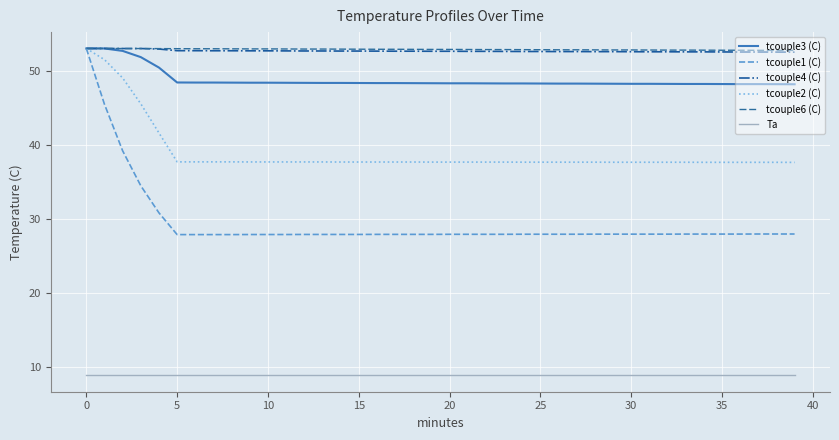

True or false: tcouple4 (C) and Ta cross at least once.

False